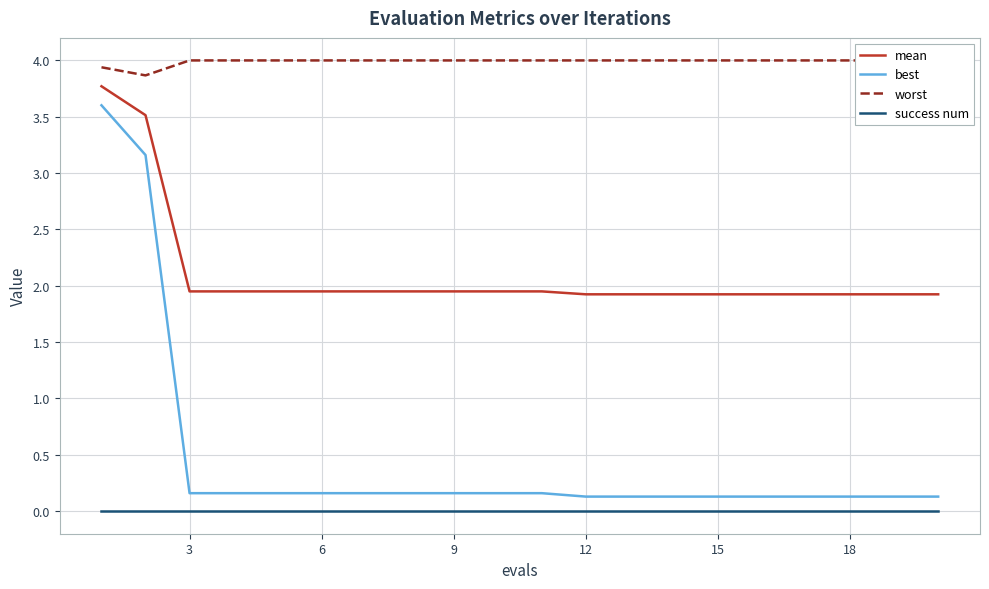

True or false: best and mean cross at least once.

False